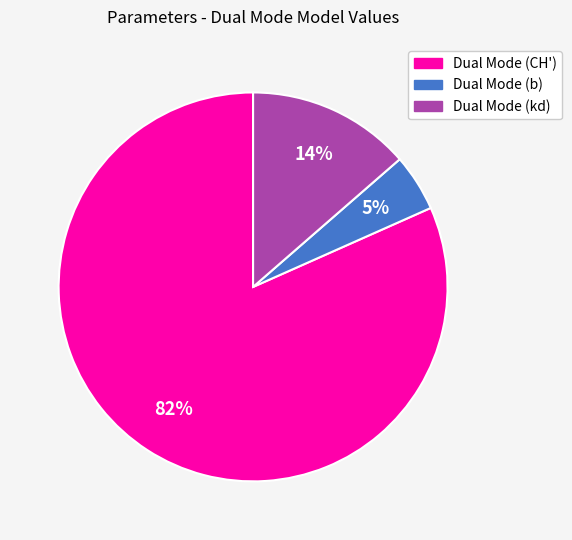

True or false: Dual Mode (CH') accounts for 87% of the total.

False